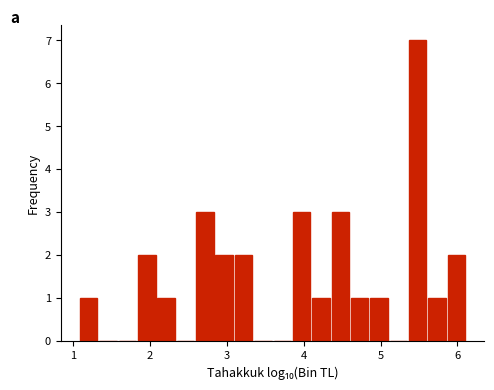

Around what value on the x-axis is the tallest bar? Give the approximate position of its centre, as read against the axis.

5.5